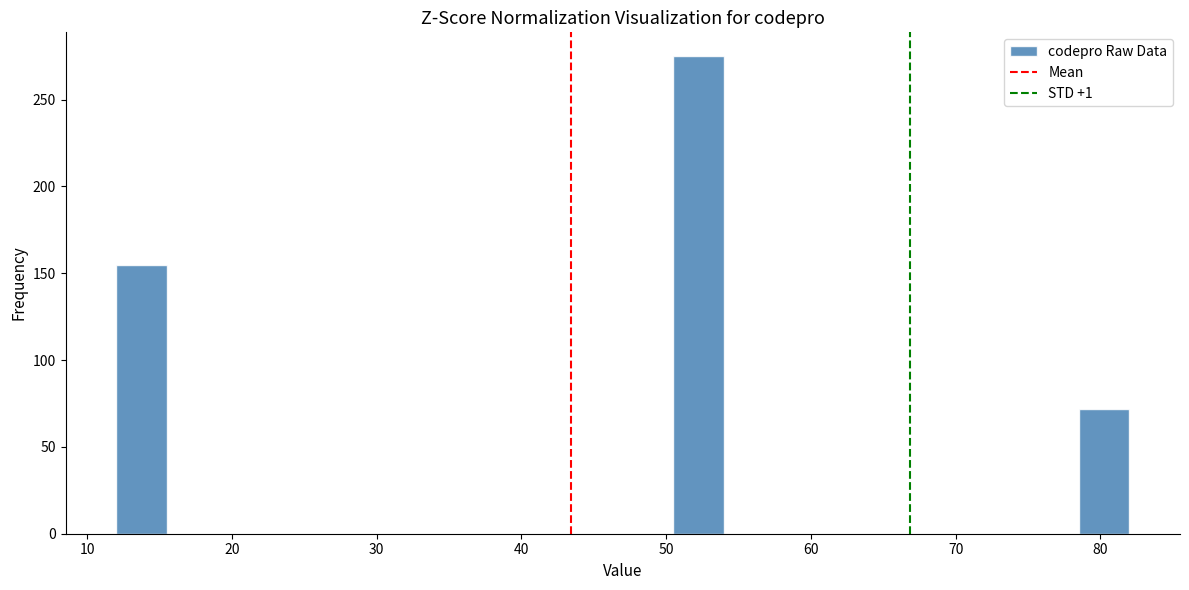

Around what value on the x-axis is the tallest bar? Give the approximate position of its centre, as read against the axis.

52